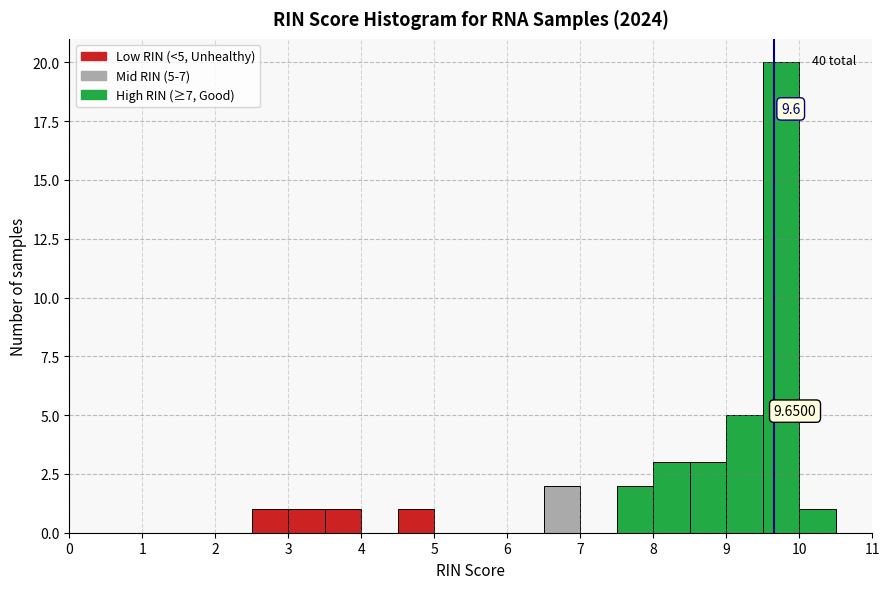

Which range on the x-axis has the tallest bar?

9.5 to 10.0